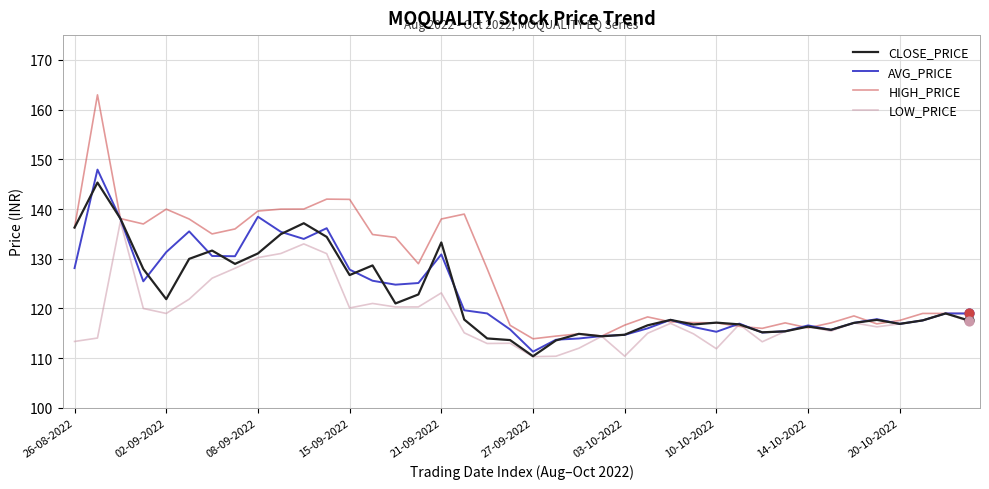

Which series has the largest total across all categories?

HIGH_PRICE